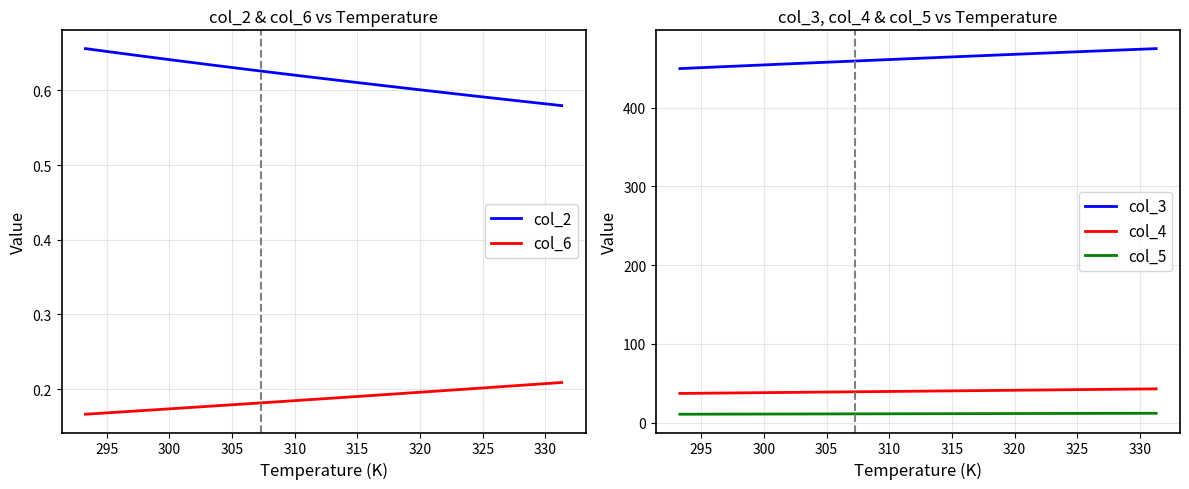

True or false: col_6 and col_4 intersect in this chart.

False